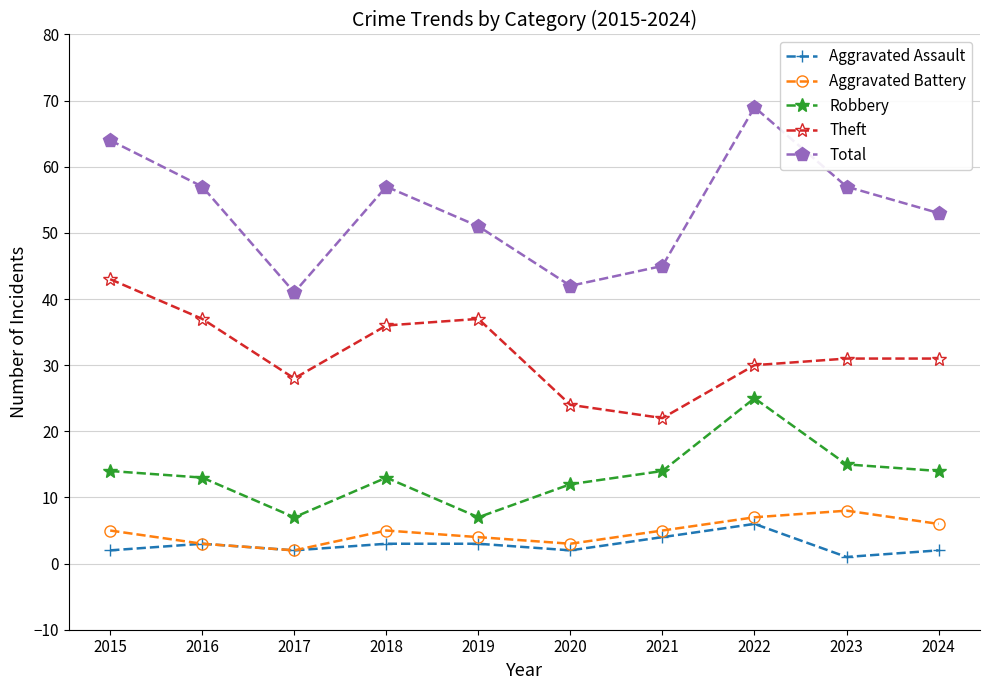

Does the chart have visible grid lines?

Yes